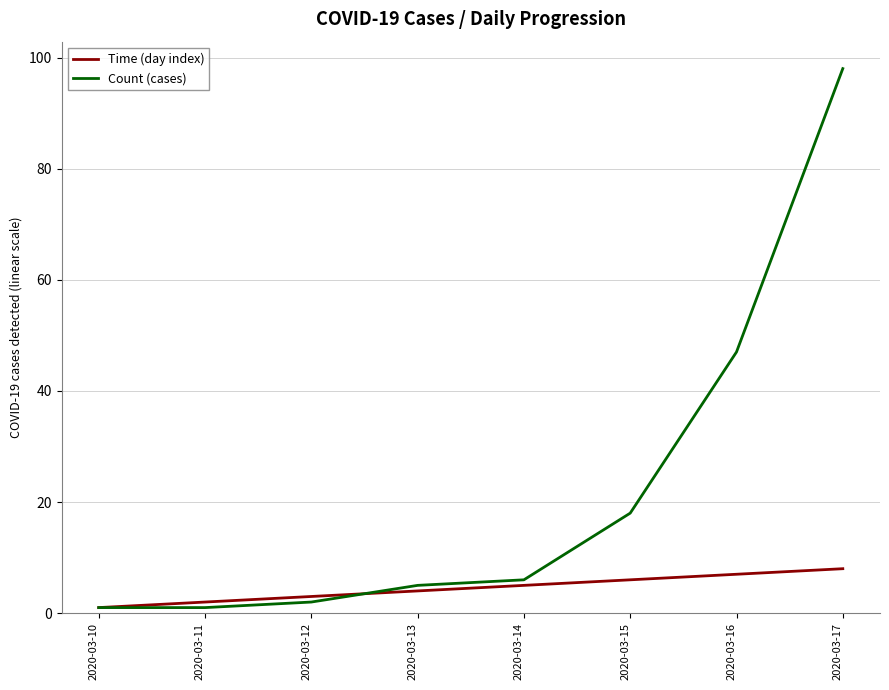

What is the spread (max minus min) of values at 2020-03-12?

1